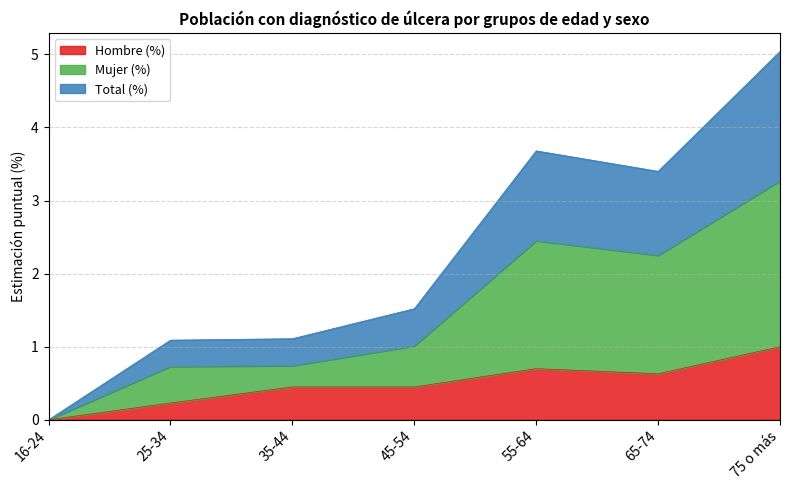

True or false: Total (%) and Mujer (%) intersect in this chart.

False